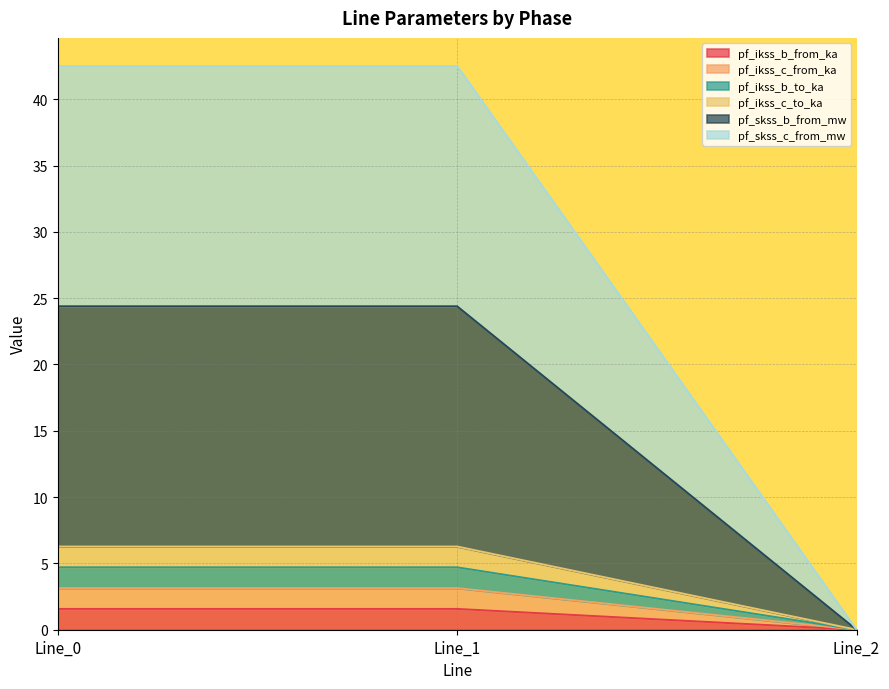

The pf_skss_c_from_mw series shows 0.0 at Line_2. True or false?

True